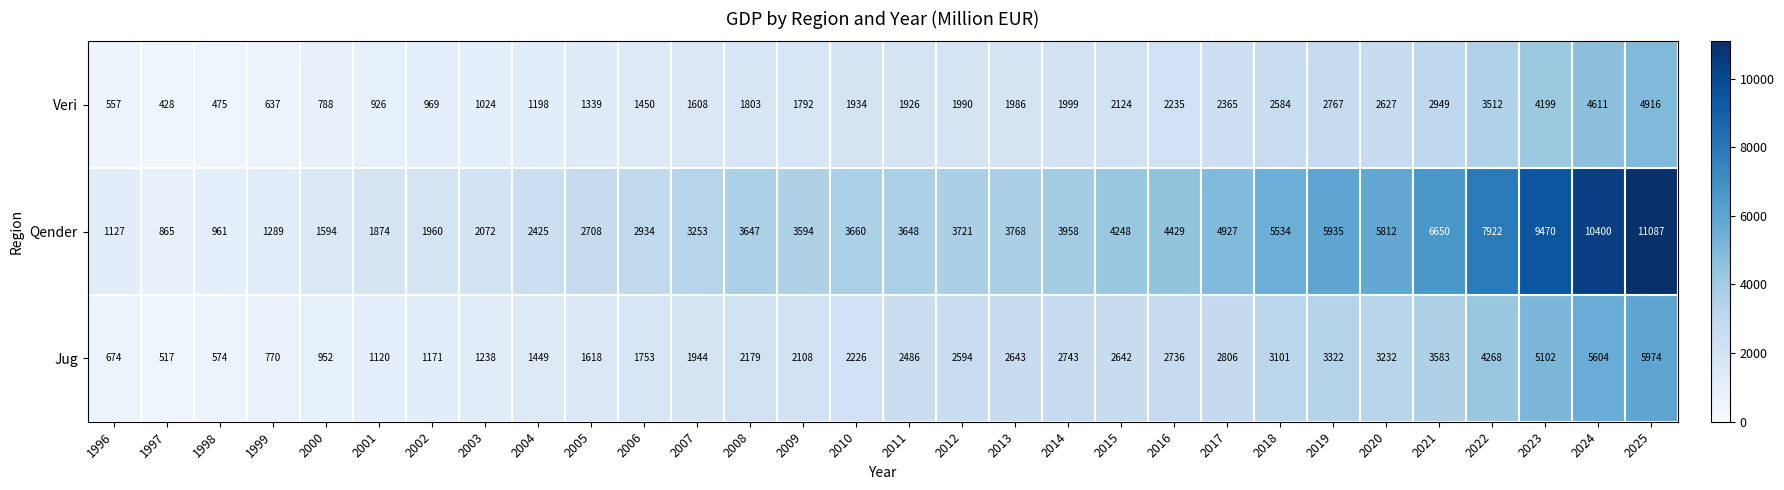

What is the sum of all Veri values?

59718